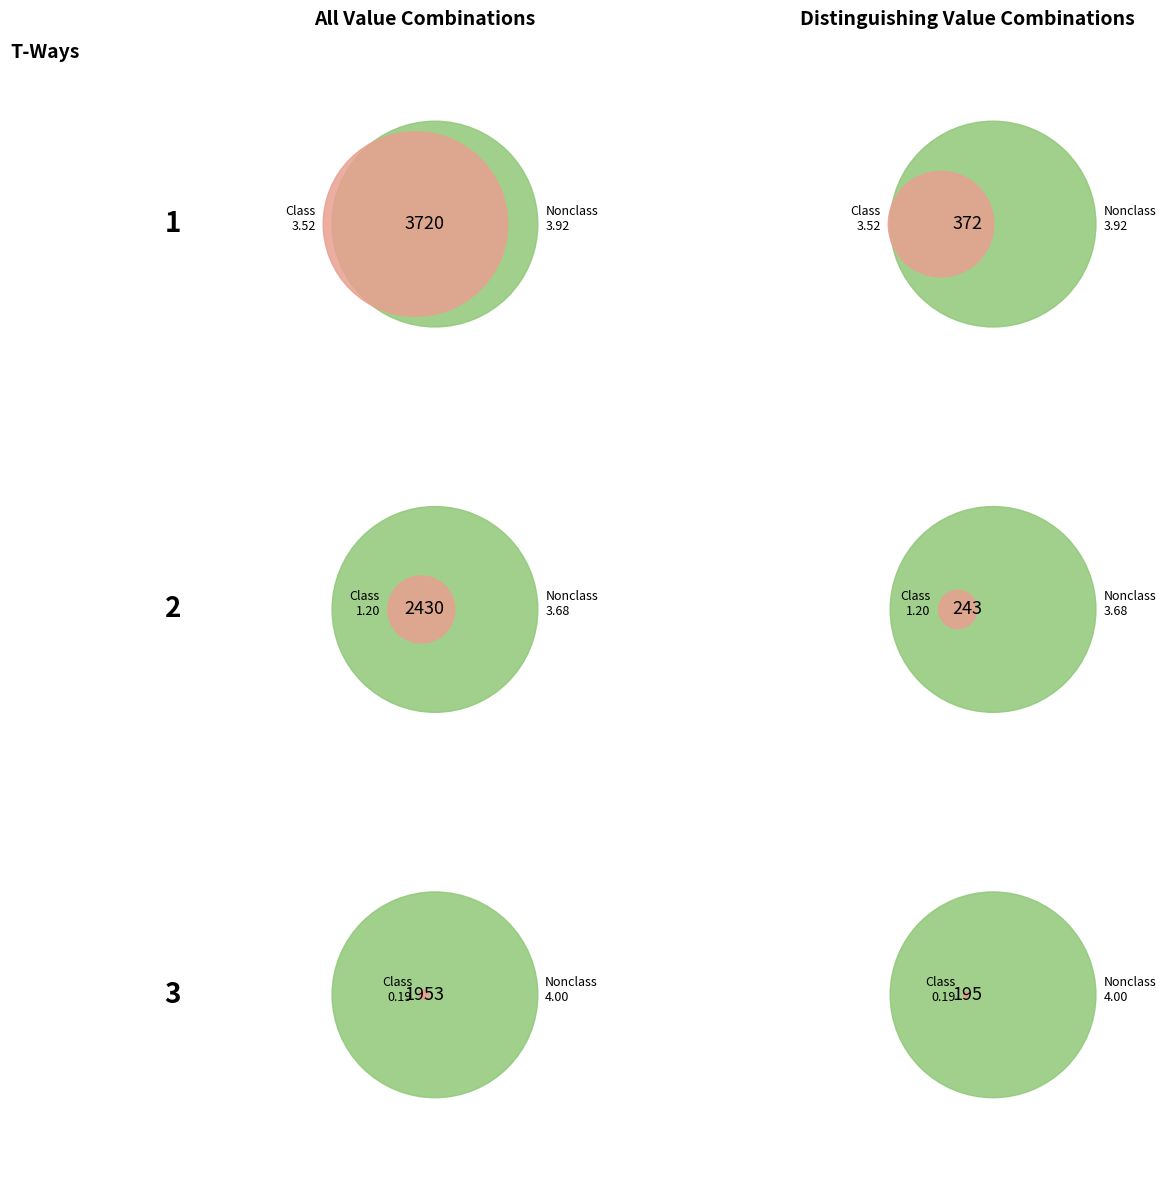

Is there any slice that represents more than half of the pie?

No